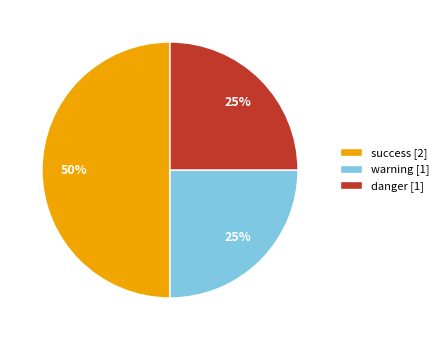

How many slices are in this pie chart?

3